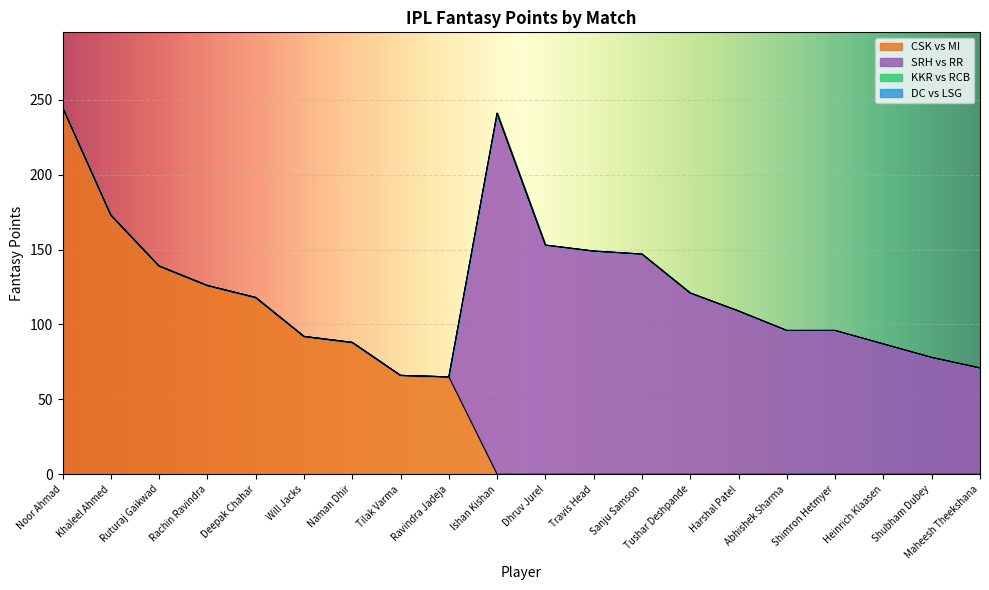

What position from the left is Will Jacks?

6